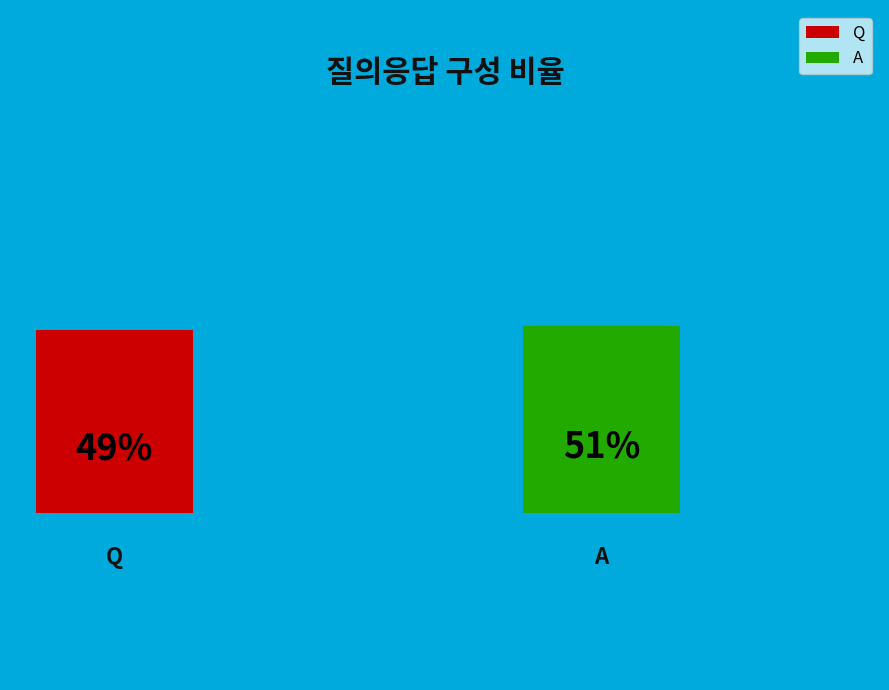

What is the largest slice in the pie chart?

A